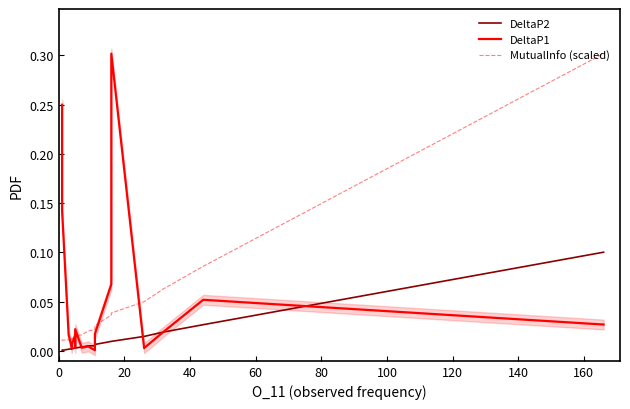

How many lines are shown in the chart?

3